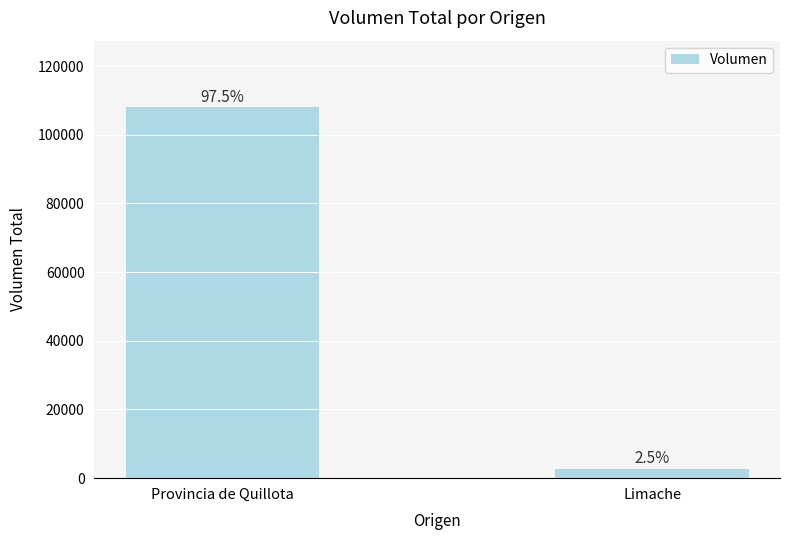

Does the chart contain any negative values?

No